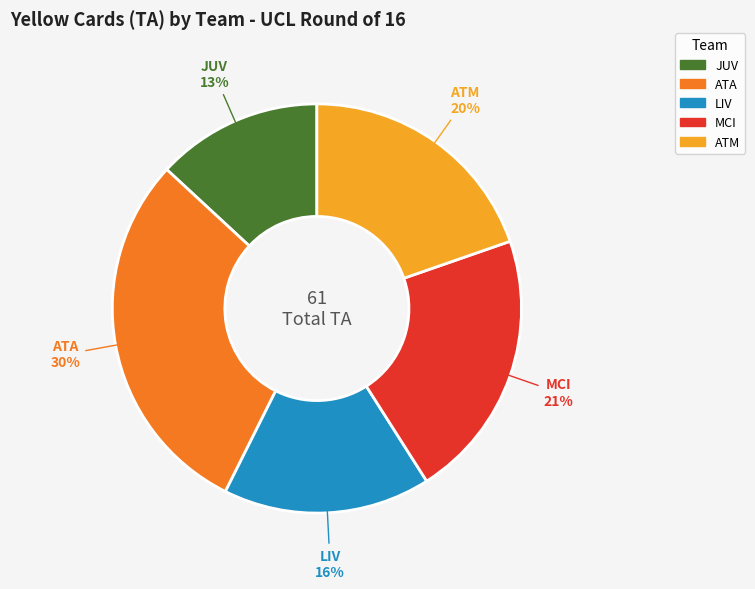

To the nearest percent, what is the combined percentage of ATA and MCI?

51%